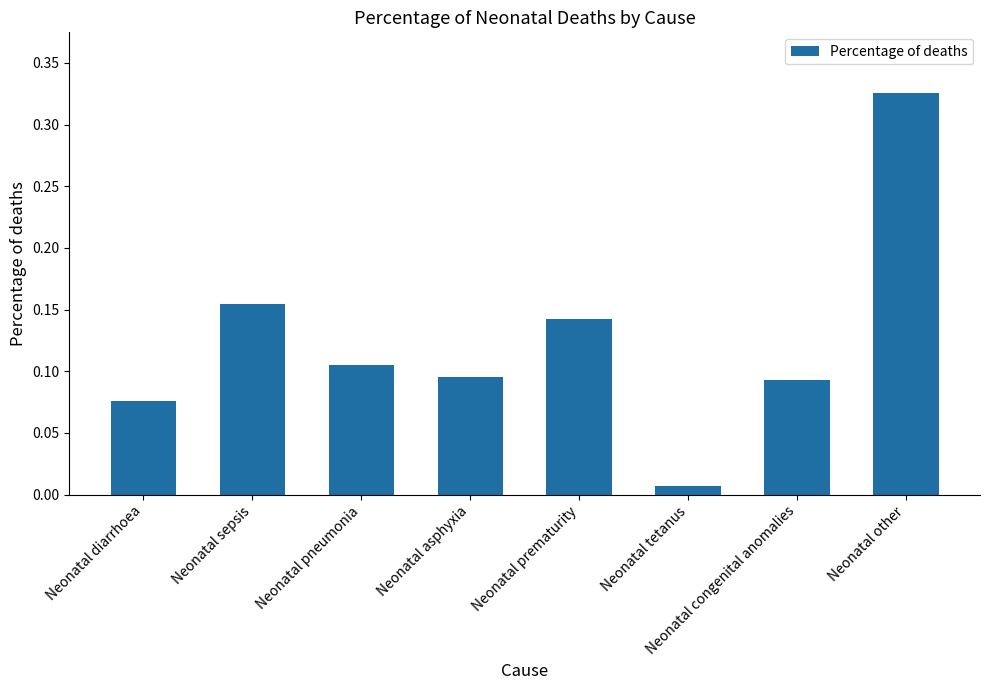

Which has a higher value, Neonatal tetanus or Neonatal asphyxia?

Neonatal asphyxia